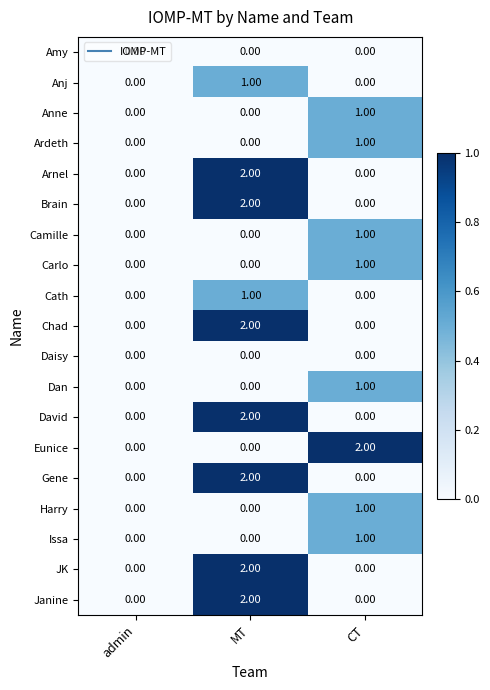

Is the value of David at MT greater than the value of Gene at admin?

Yes